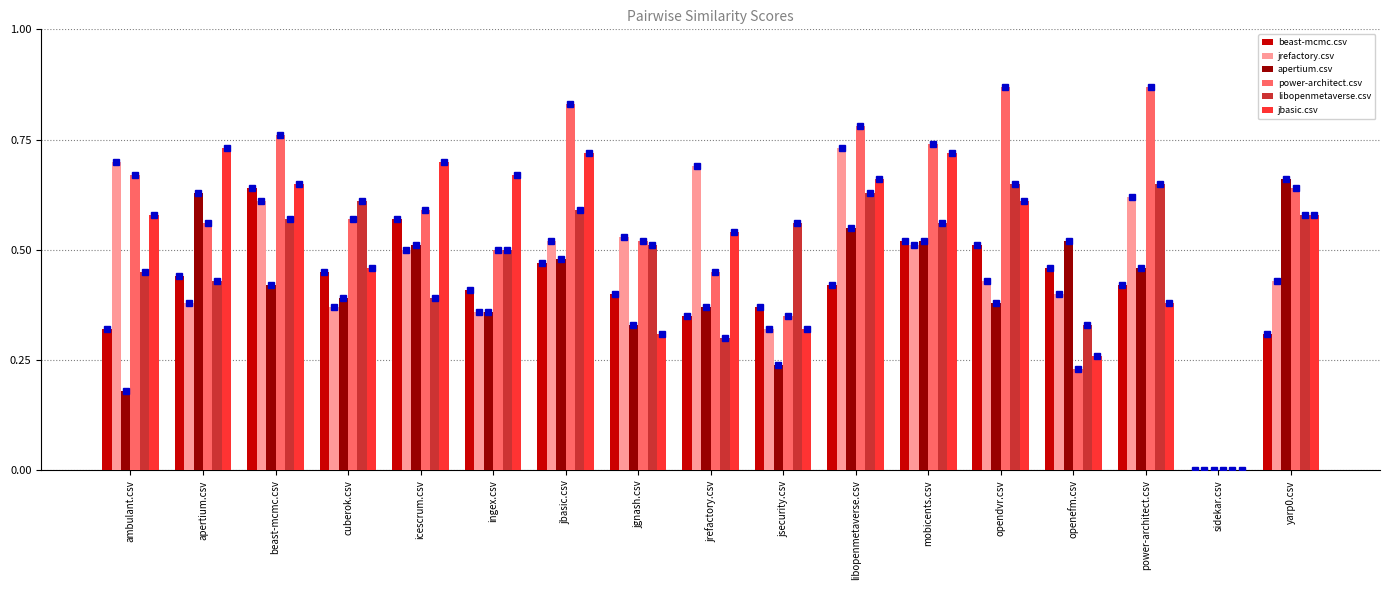

What is the sum of all jrefactory.csv values?

8.1